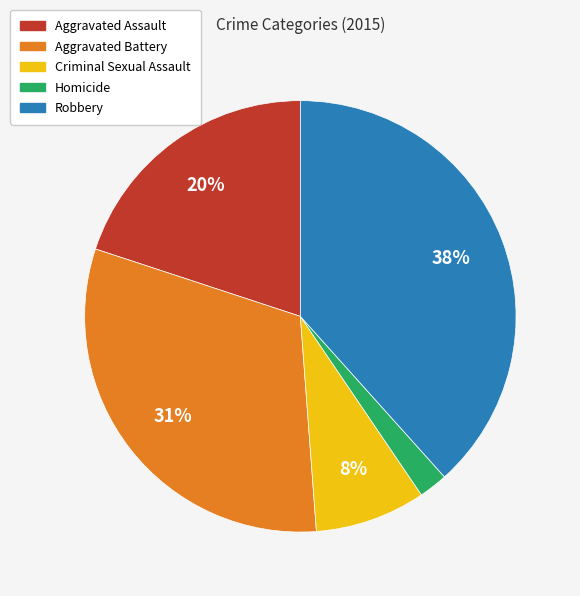

To the nearest percent, what is the combined percentage of Homicide and Criminal Sexual Assault?

10%